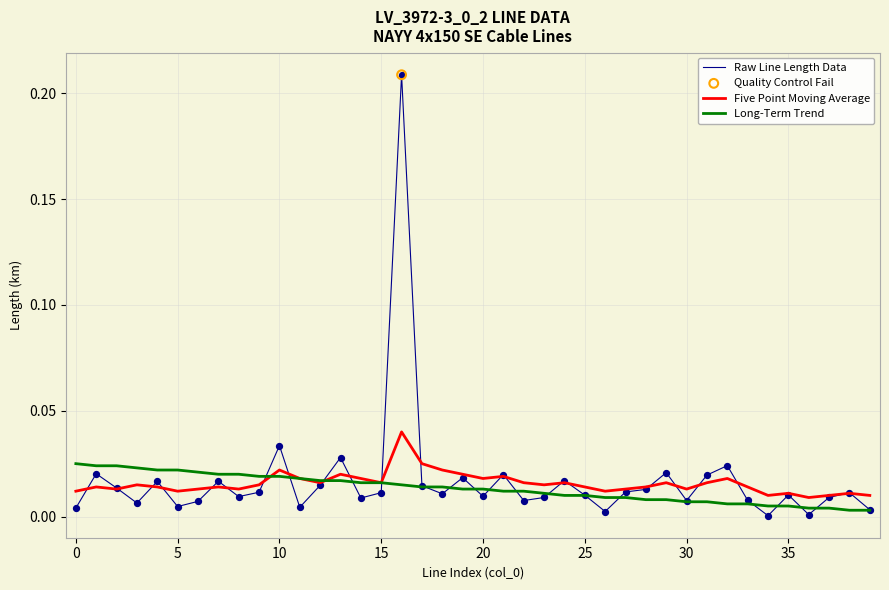

Rank the series by their maximum value, from highest to lowest.

Raw Line Length Data, Five Point Moving Average, Long-Term Trend